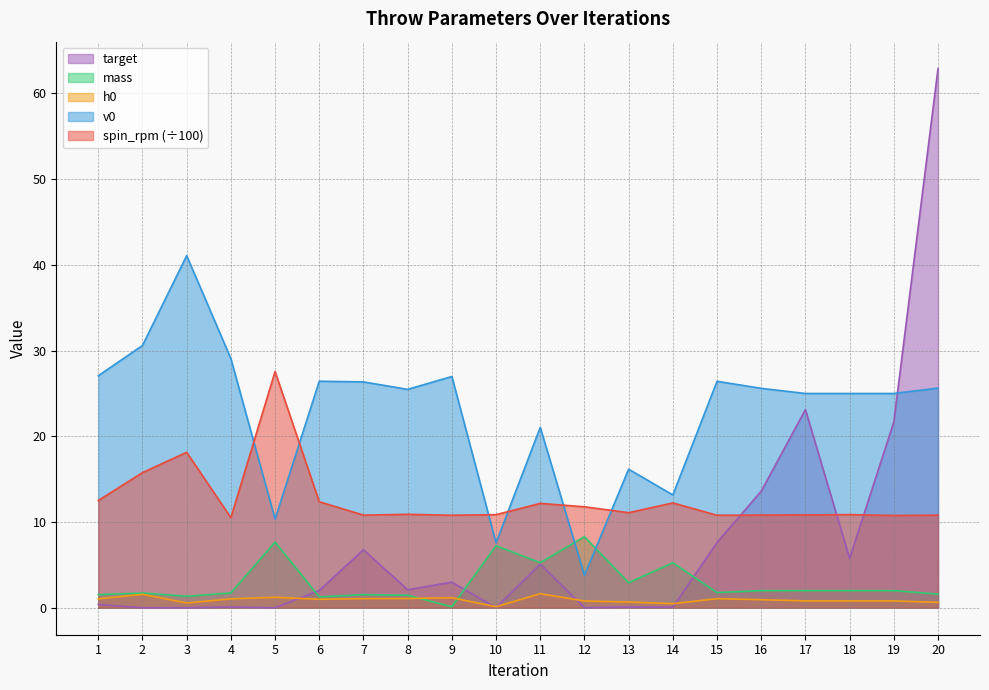

Reading left to right, what are all the values shown in this chart?

spin_rpm: 1=12.5	2=15.8	3=18.1	4=10.5	5=27.6	6=12.4	7=10.8	8=10.9	9=10.8	10=10.9	11=12.2	12=11.8	13=11.1	14=12.2	15=10.8	16=10.8	17=10.8	18=10.9	19=10.8	20=10.8
v0: 1=27.1	2=30.6	3=41.1	4=29.1	5=10.3	6=26.4	7=26.4	8=25.5	9=27.0	10=7.6	11=21.1	12=3.8	13=16.2	14=13.2	15=26.4	16=25.6	17=25.0	18=25.0	19=25.0	20=25.6
mass: 1=1.5	2=1.7	3=1.3	4=1.7	5=7.7	6=1.3	7=1.5	8=1.5	9=0.1	10=7.2	11=5.3	12=8.3	13=2.9	14=5.2	15=1.8	16=2.0	17=2.0	18=2.0	19=2.0	20=1.6
h0: 1=1.0	2=1.6	3=0.6	4=1.0	5=1.2	6=1.0	7=1.1	8=1.1	9=1.2	10=0.1	11=1.6	12=0.8	13=0.7	14=0.5	15=1.1	16=0.9	17=0.8	18=0.8	19=0.8	20=0.6
target: 1=0.4	2=0.0	3=0.0	4=0.1	5=0.0	6=2.0	7=6.8	8=2.1	9=3.0	10=0.0	11=5.1	12=0.0	13=0.1	14=0.1	15=7.6	16=13.6	17=23.1	18=5.8	19=21.7	20=62.9